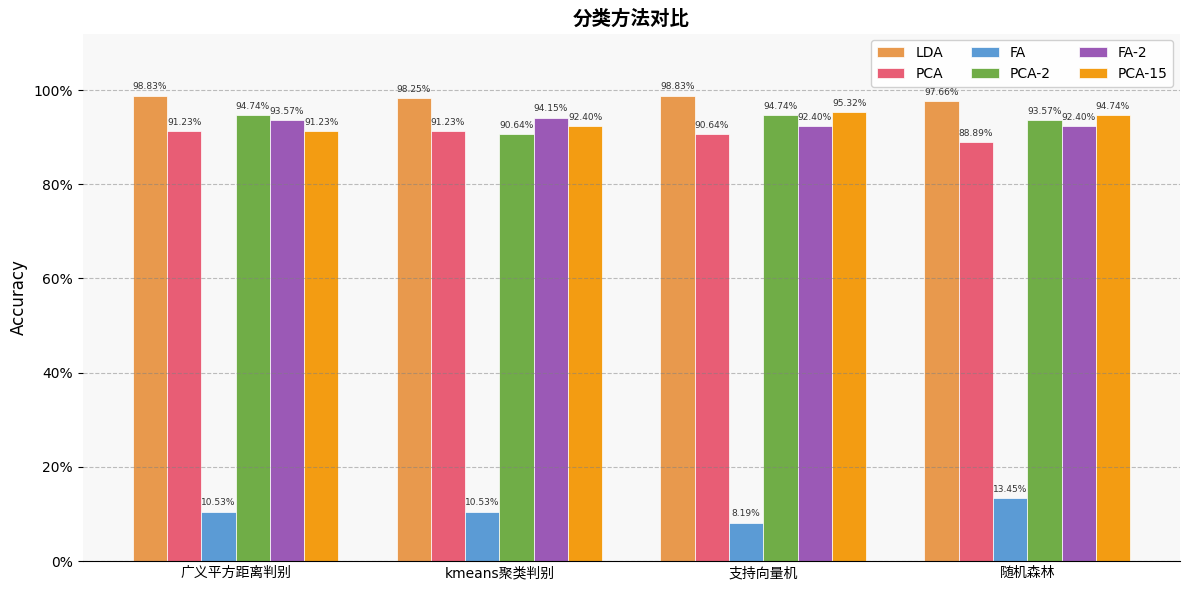

Are the bars horizontal?

No